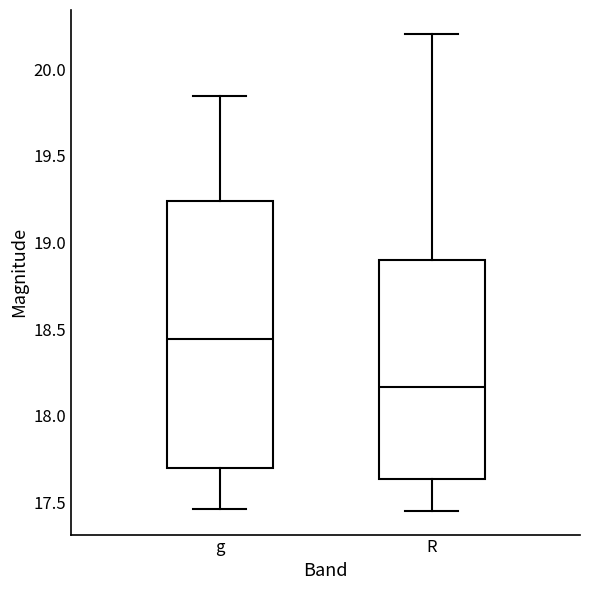

Reading left to right, transcribe this box plot: for each box, give where its median line is, the range the box spans, and where its two whiskers end, as read against the y-axis. The values are not printed on the chart, so give them approximately, as read against the axis.

g: median 18.45, box 17.70 to 19.25, whiskers 17.45 to 19.85
R: median 18.15, box 17.65 to 18.90, whiskers 17.45 to 20.20